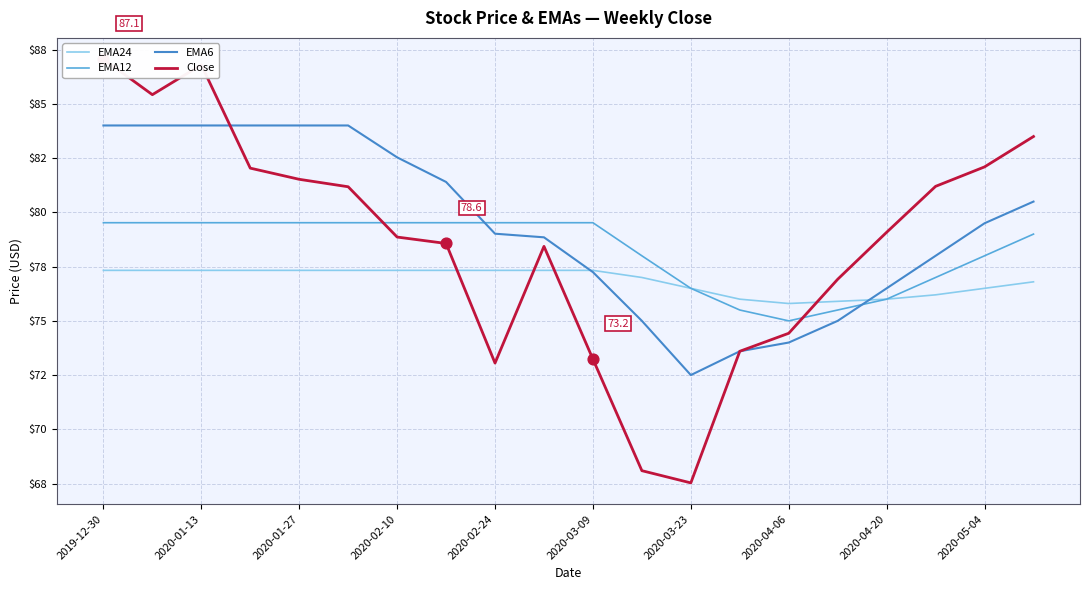

Which series reaches the maximum Y coordinate?

Close